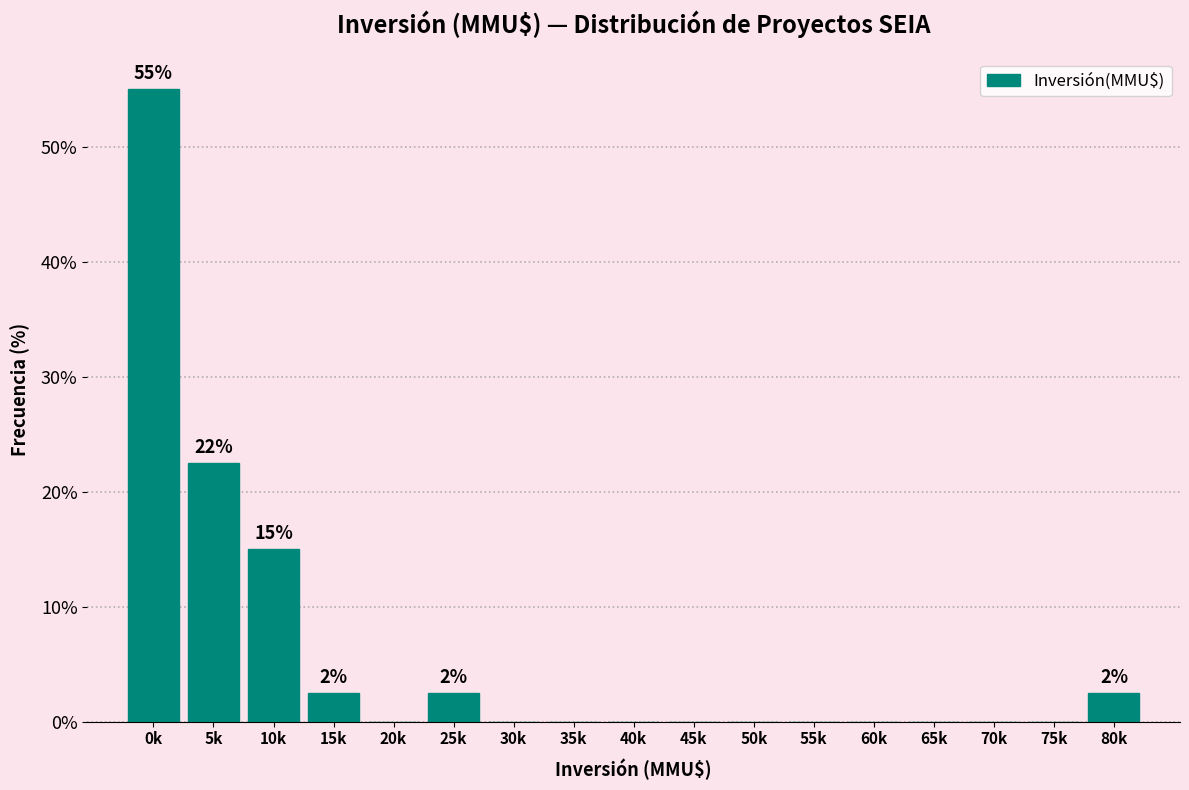

Reading left to right, extract all data points from this chart.

0k=55.0	5k=22.5	10k=15.0	15k=2.5	20k=0.0	25k=2.5	30k=0.0	35k=0.0	40k=0.0	45k=0.0	50k=0.0	55k=0.0	60k=0.0	65k=0.0	70k=0.0	75k=0.0	80k=2.5